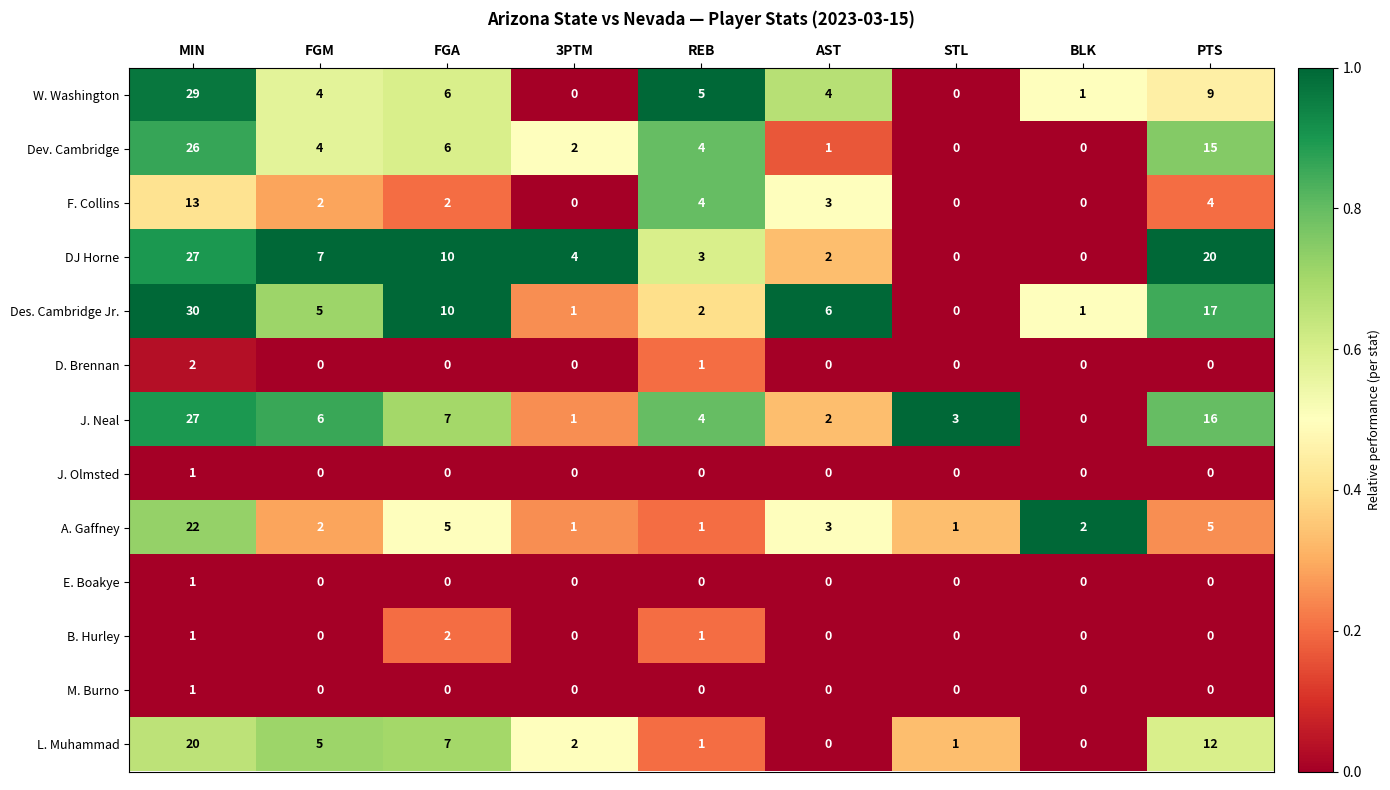

Between FGA and REB, which series saw the biggest shift?

Des. Cambridge Jr.